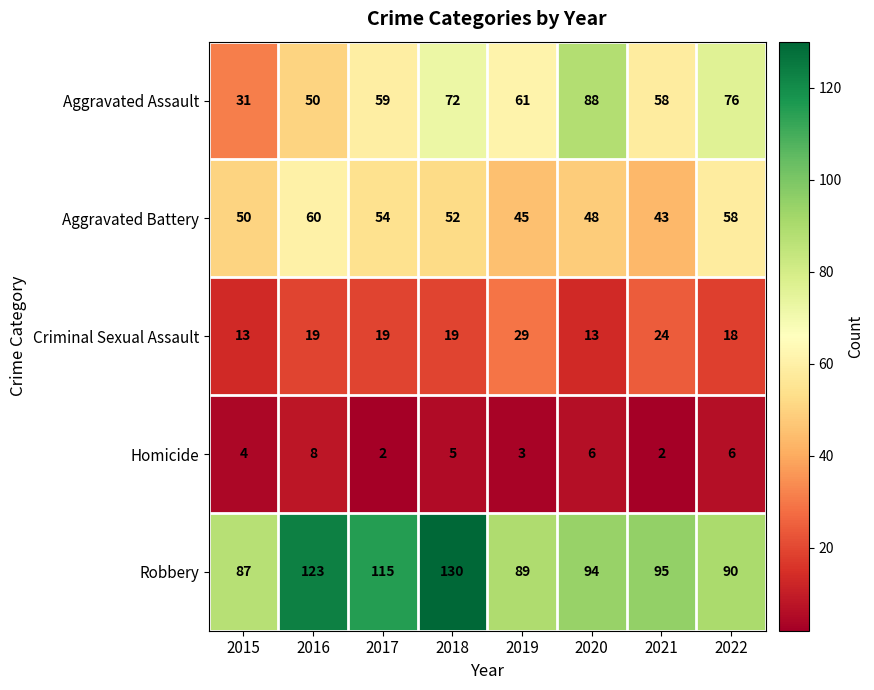

Which series changed the most between 2017 and 2021?

Robbery